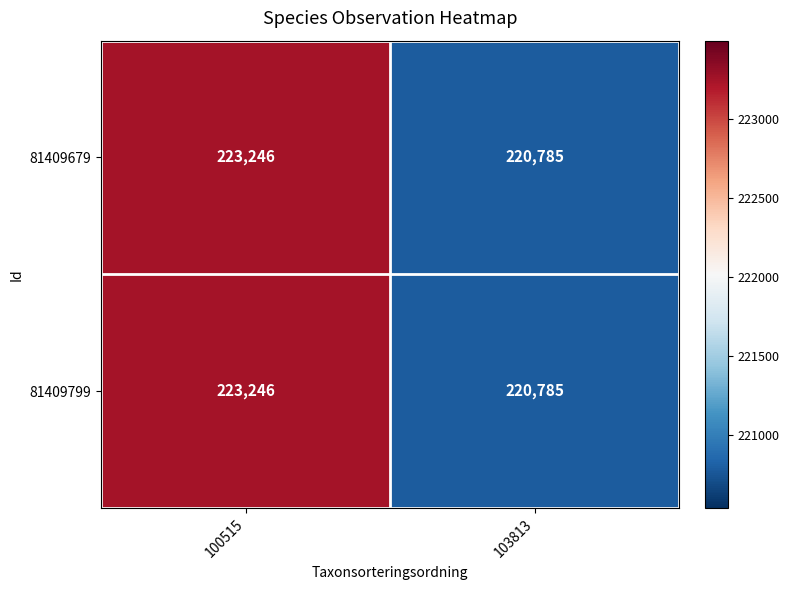

What is the sum of all 81409799 values?

444031